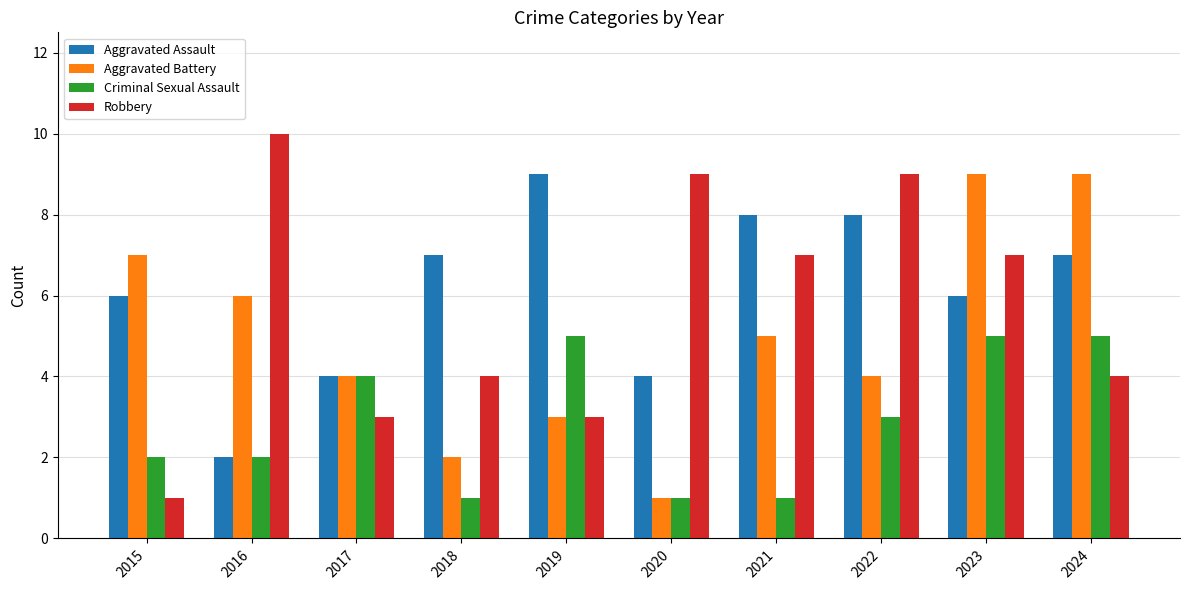

What is the total value across all series at 2022?

24